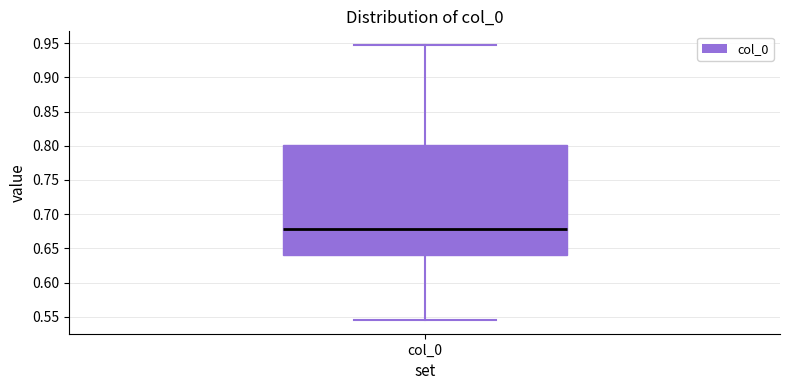

Transcribe this box plot: give where the median line is, the range the box spans, and where the two whiskers end, as read against the y-axis. The values are not printed on the chart, so give them approximately, as read against the axis.

median 0.680, box 0.640 to 0.800, whiskers 0.545 to 0.945